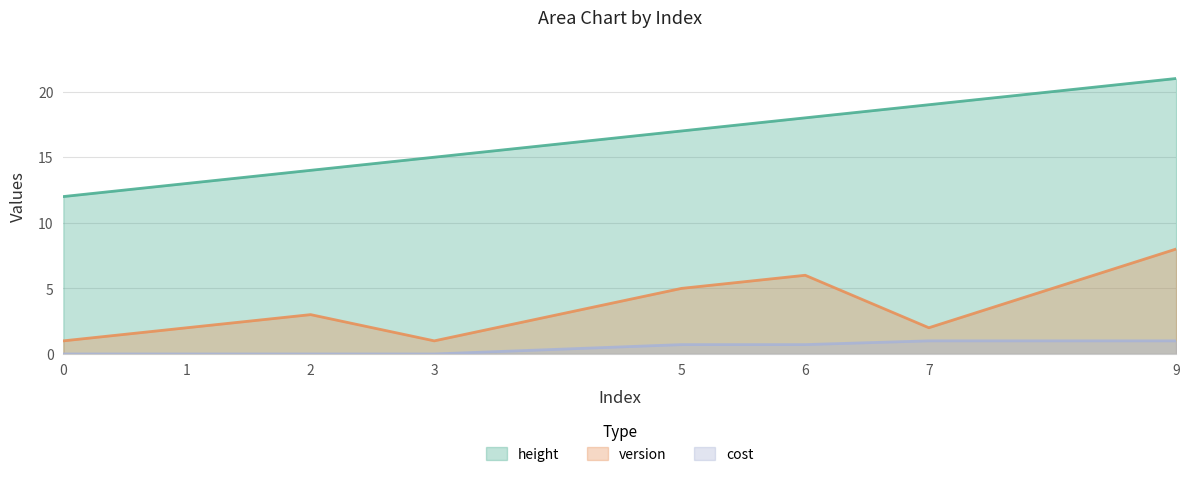

Reading right to left, extract all data points from this chart.

height: 21.0	19.0	18.0	17.0	15.0	14.0	13.0	12.0
version: 8.0	2.0	6.0	5.0	1.0	3.0	2.0	1.0
cost: 1.0	1.0	0.7	0.7	0.0	0.0	0.0	0.0